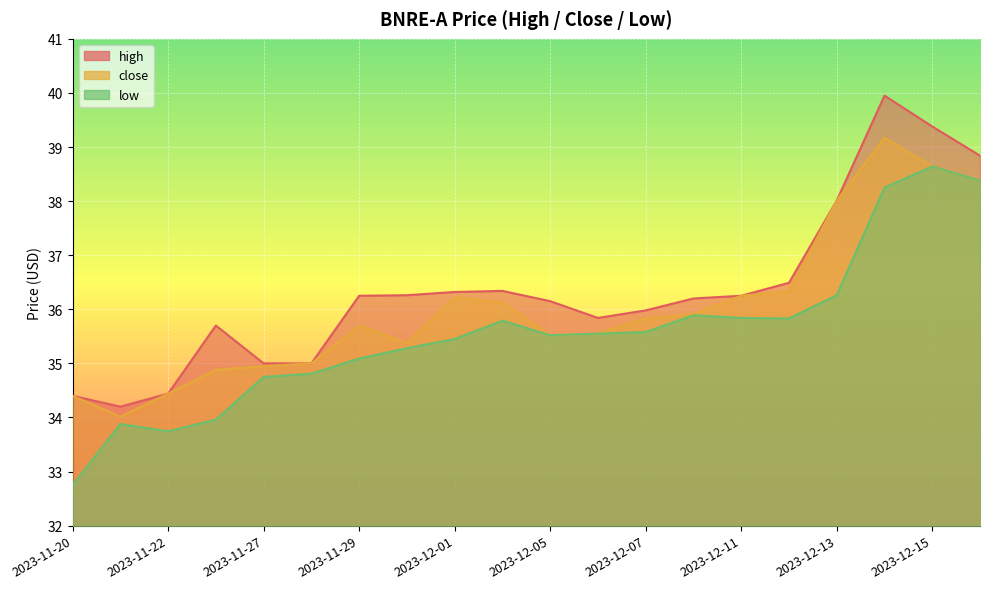

What is the difference between the low values at 2023-12-12 and 2023-12-07?

0.2